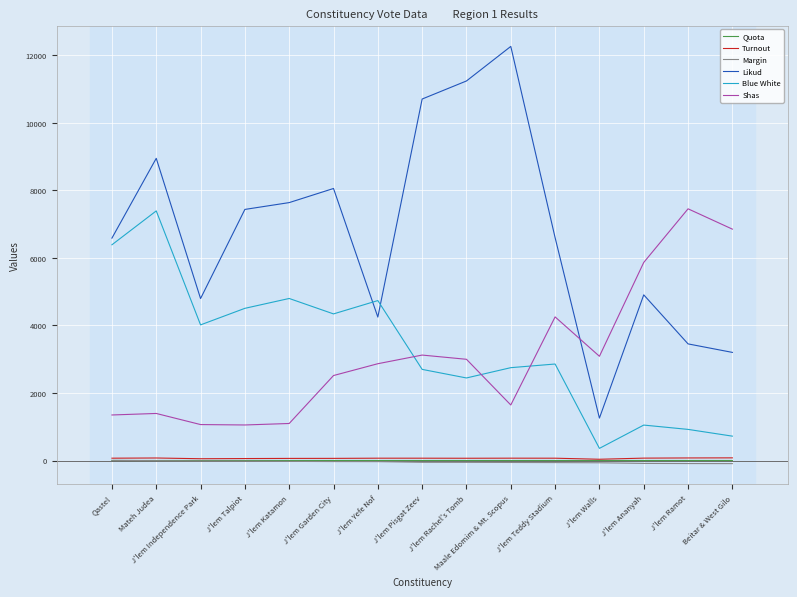

At how many categories does at least one series exceed 406?

15